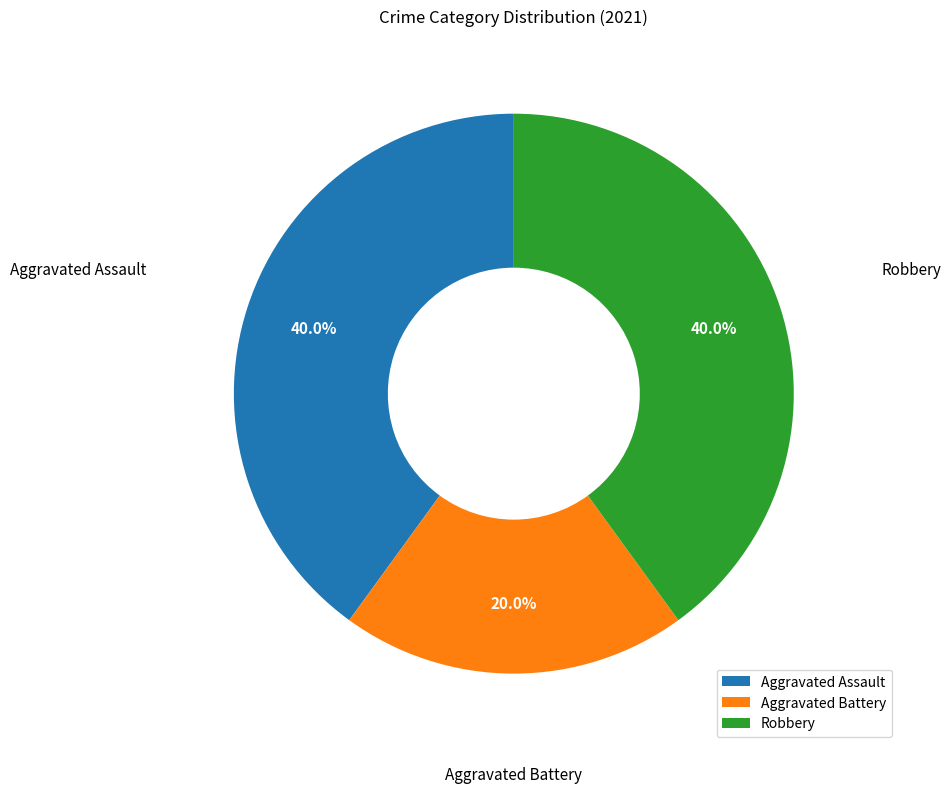

How many slices are in this pie chart?

3